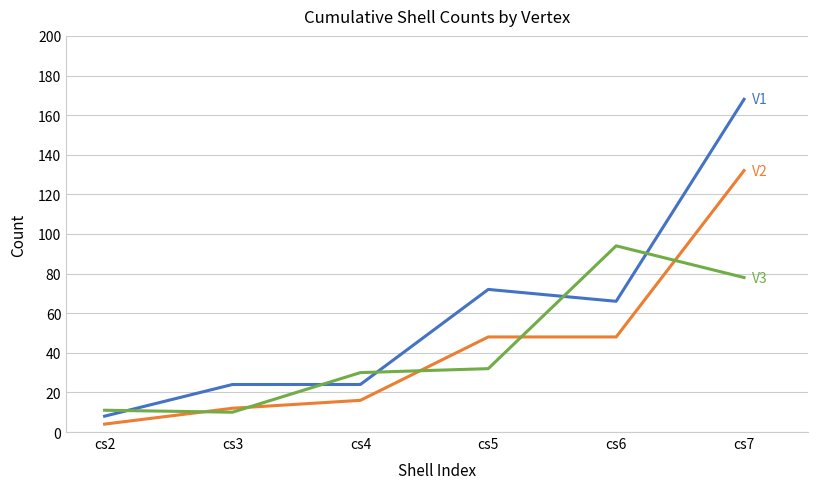

Reading right to left, extract all data points from this chart.

V1: 168	66	72	24	24	8
V2: 132	48	48	16	12	4
V3: 78	94	32	30	10	11